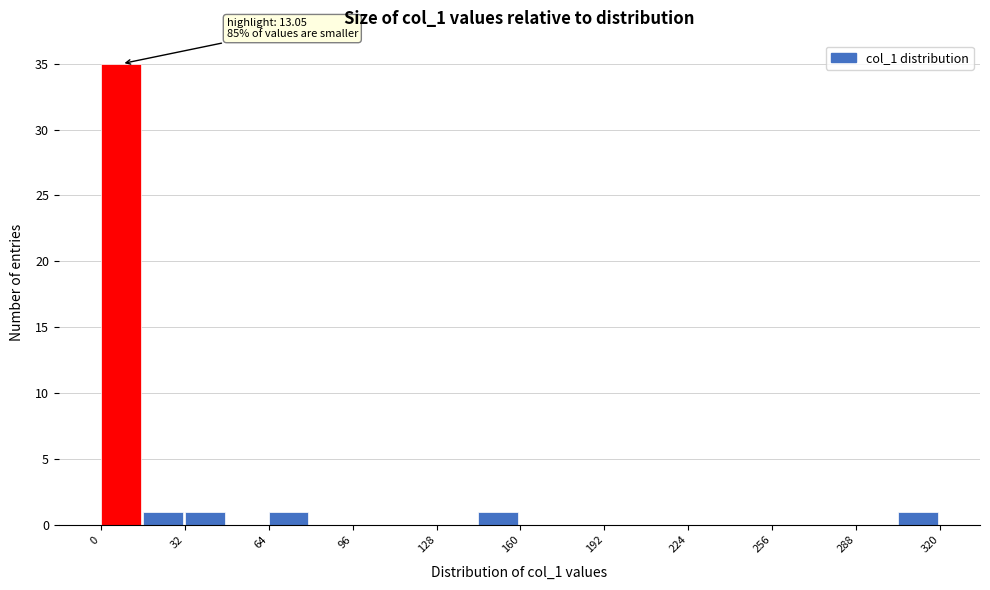

Read against the x-axis, roughly where is the centre of the tallest bar?

10